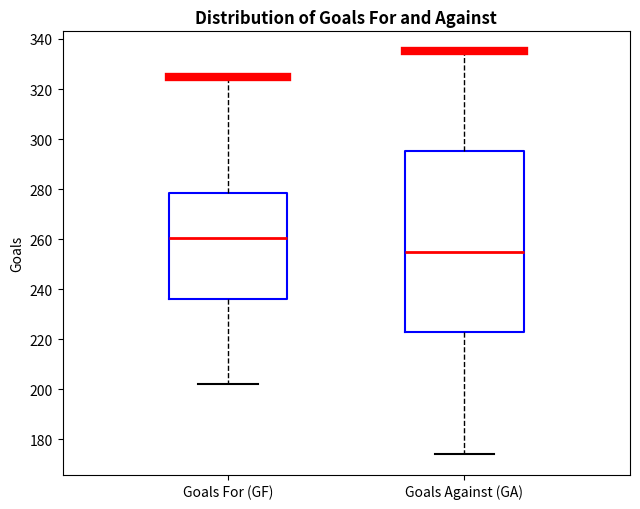

Comparing the boxes themselves (not the whiskers), which one is the tallest?

Goals Against (GA)